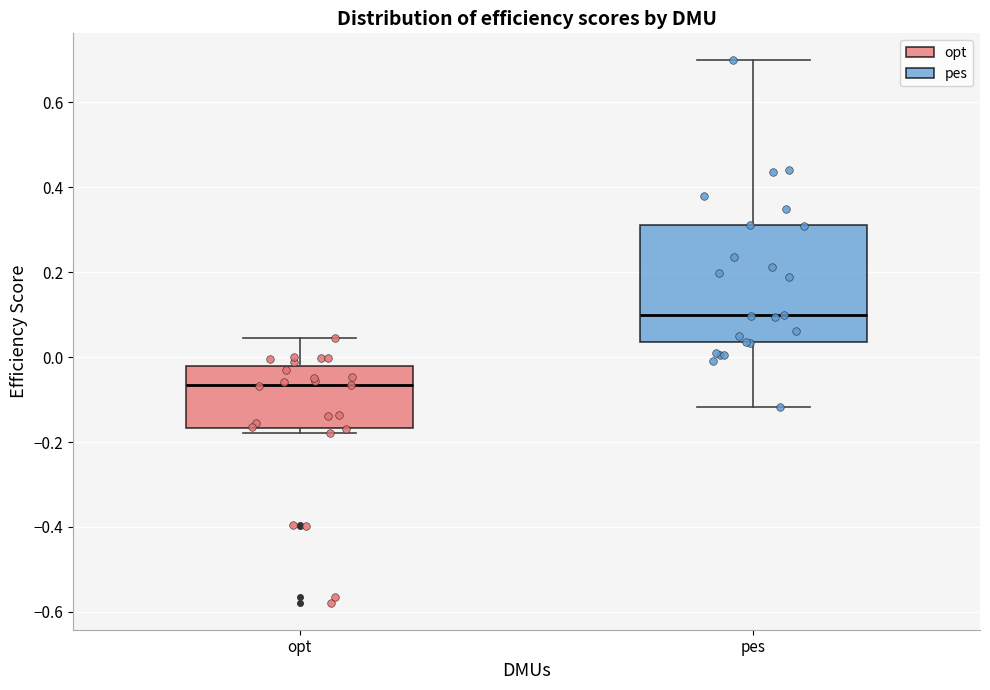

Reading left to right, transcribe this box plot: for each box, give where its median line is, the range the box spans, and where its two whiskers end, as read against the y-axis. The values are not printed on the chart, so give them approximately, as read against the axis.

opt: median -0.06, box -0.16 to -0.02, whiskers -0.18 to 0.04
pes: median 0.10, box 0.04 to 0.32, whiskers -0.12 to 0.70